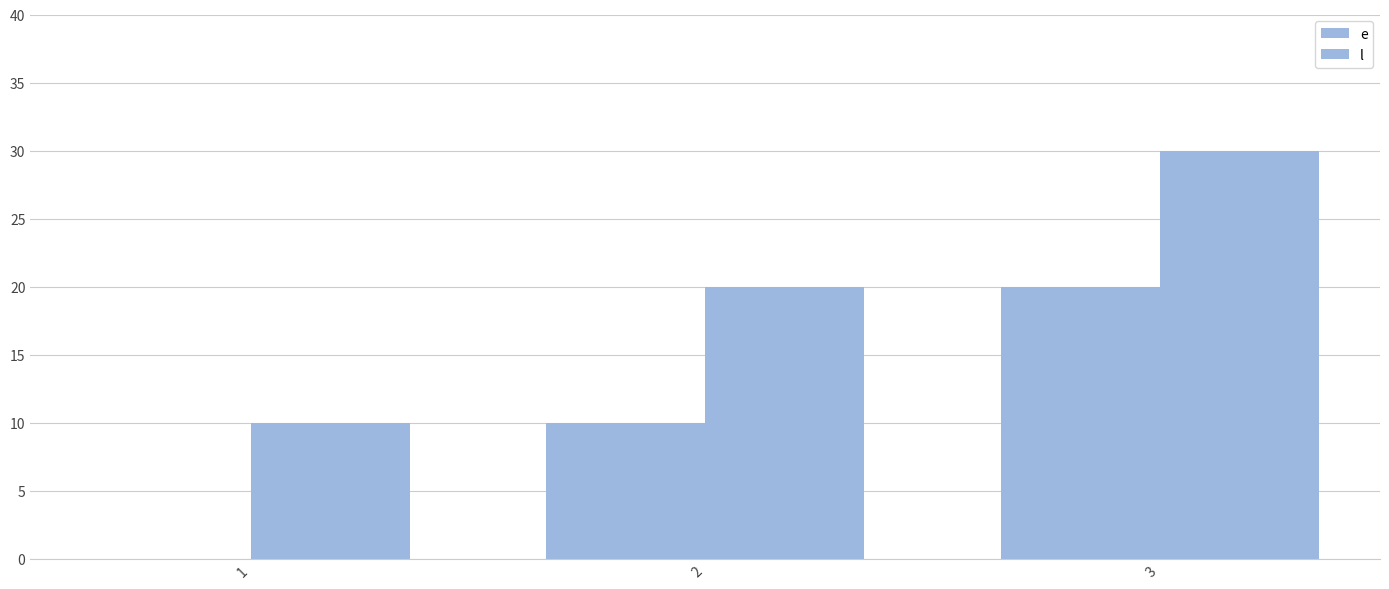

How many groups of bars are there?

3